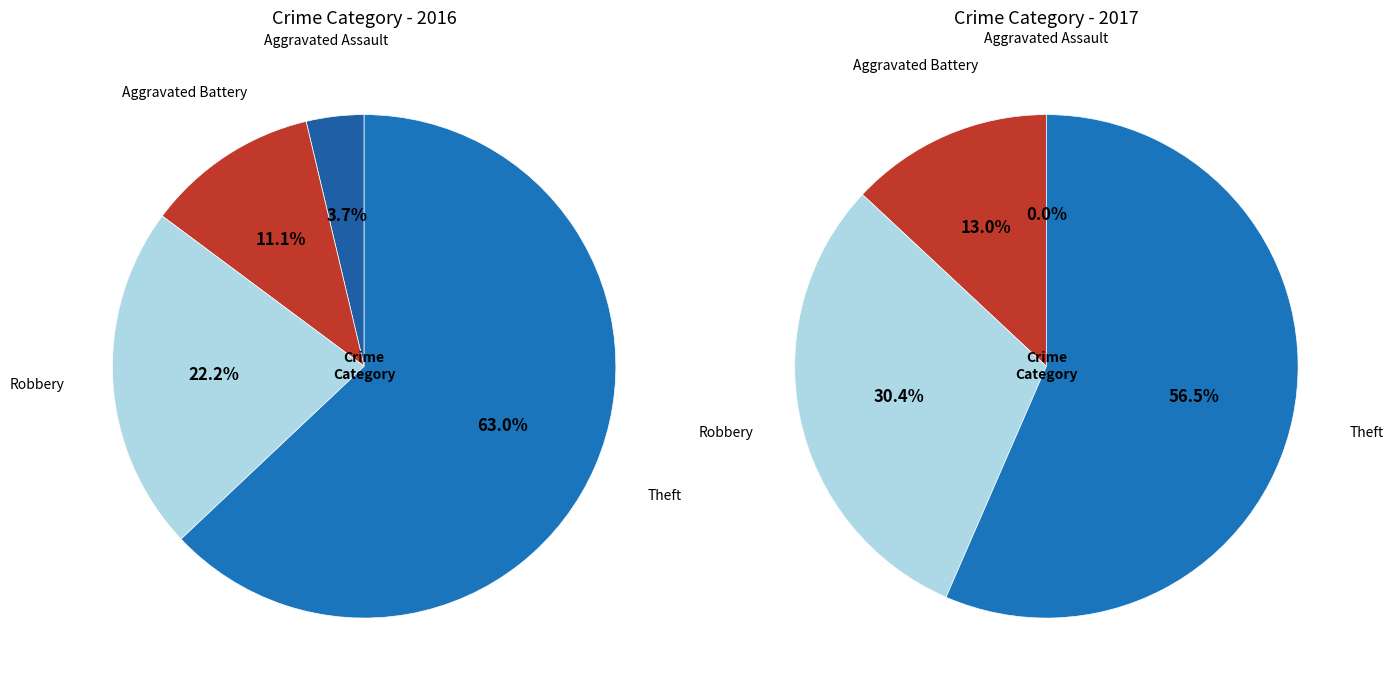

To the nearest percent, what is the difference between the largest and smallest slice percentages?

57%